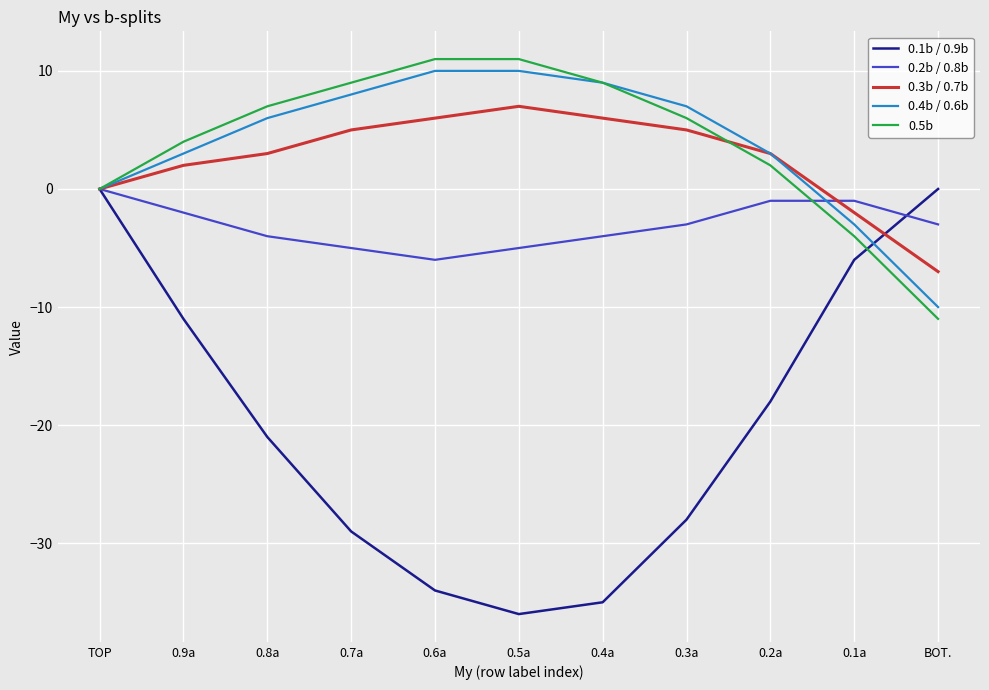

Read the 0.3b / 0.7b value at 0.6a.

6